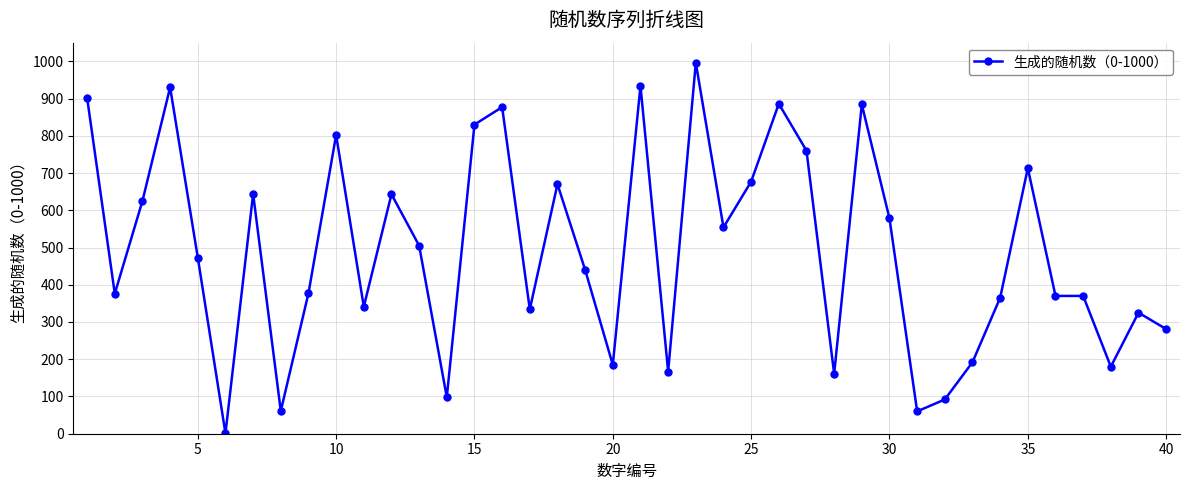

What is the sum of all values?

19659